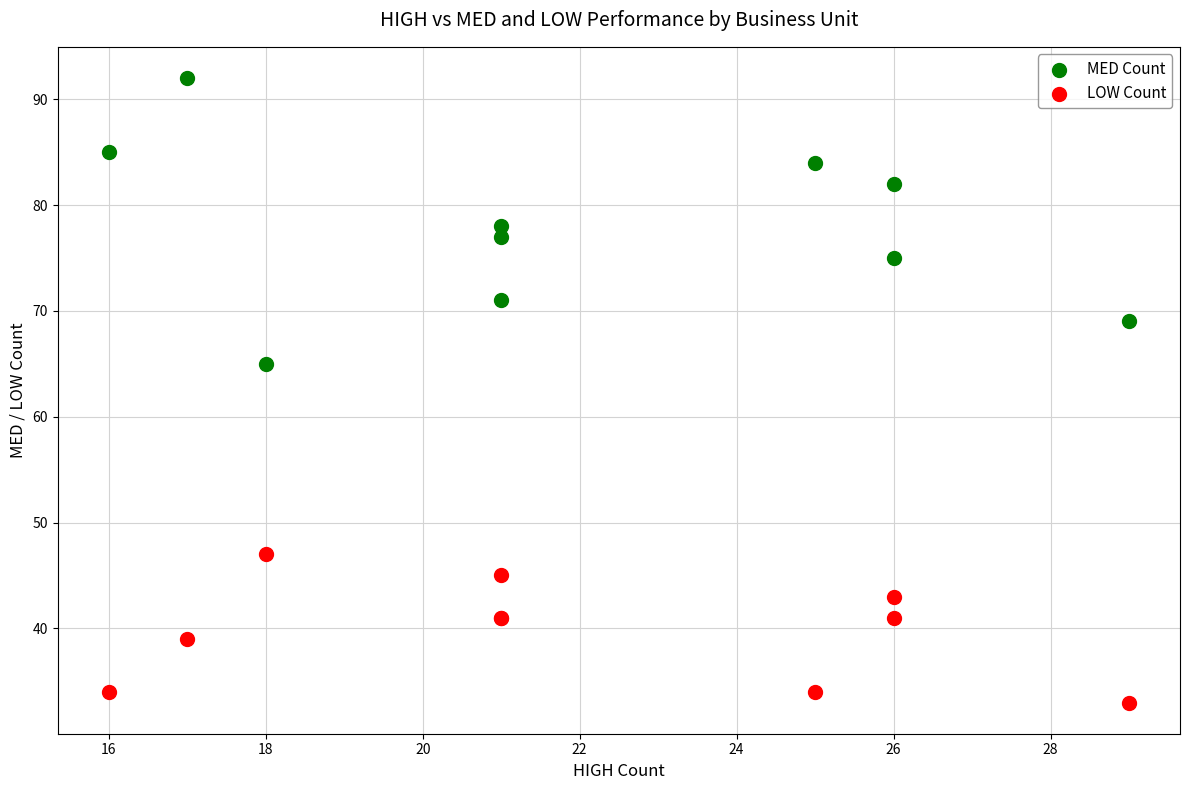

Which series contains the highest Y value?

MED Count